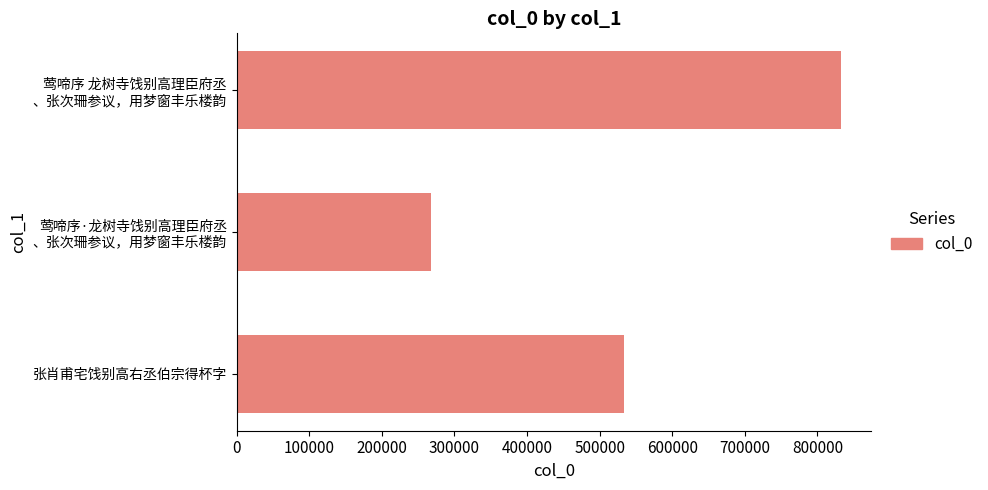

Is it true that the value at 张肖甫宅饯别高右丞伯宗得杯字 is 533102?

True